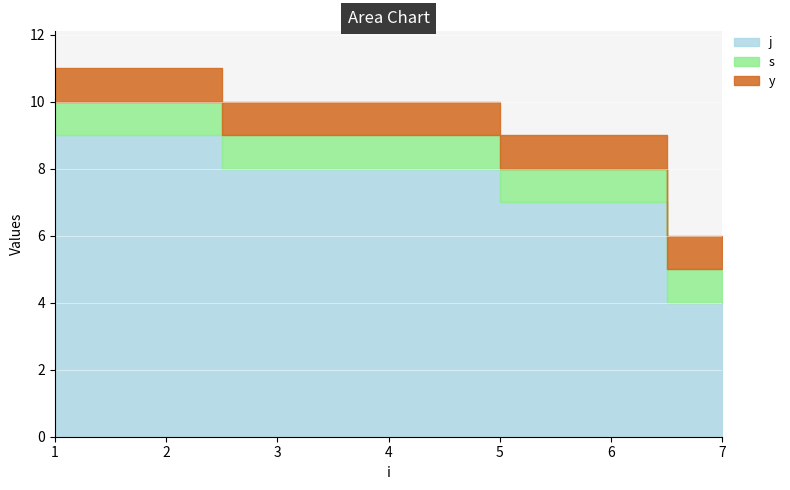

True or false: j and y intersect in this chart.

False